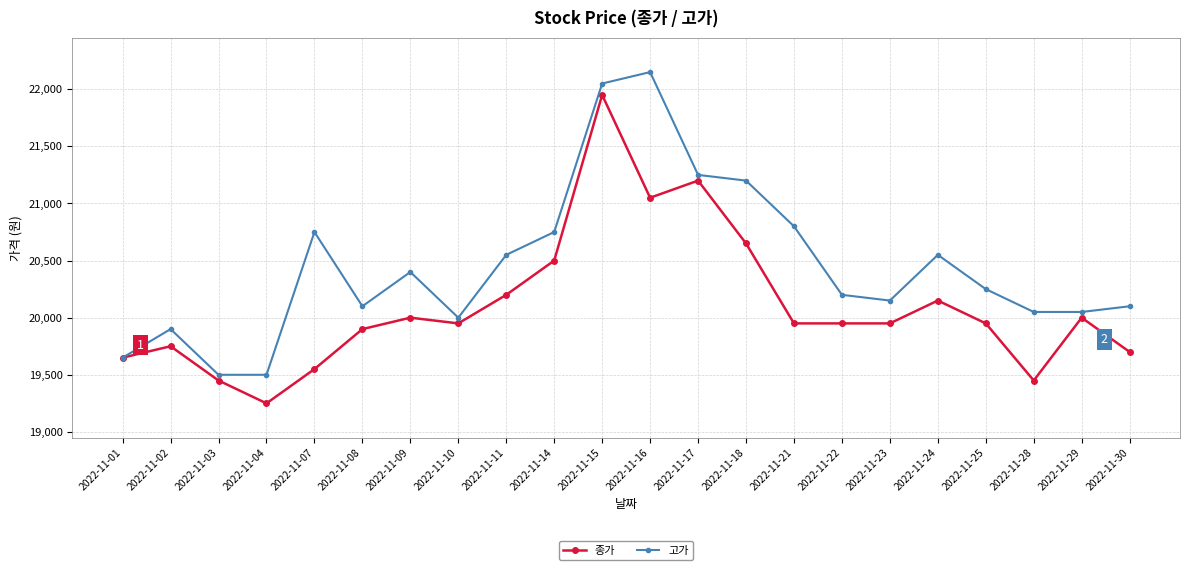

True or false: 고가 has more than 2 interior local peaks.

True